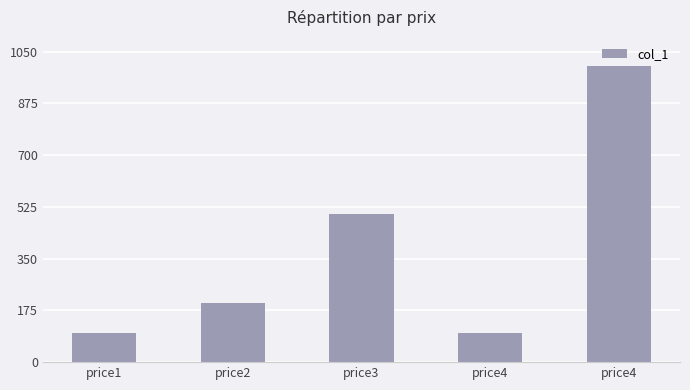

What is the value of the 4th bar from the left?

100